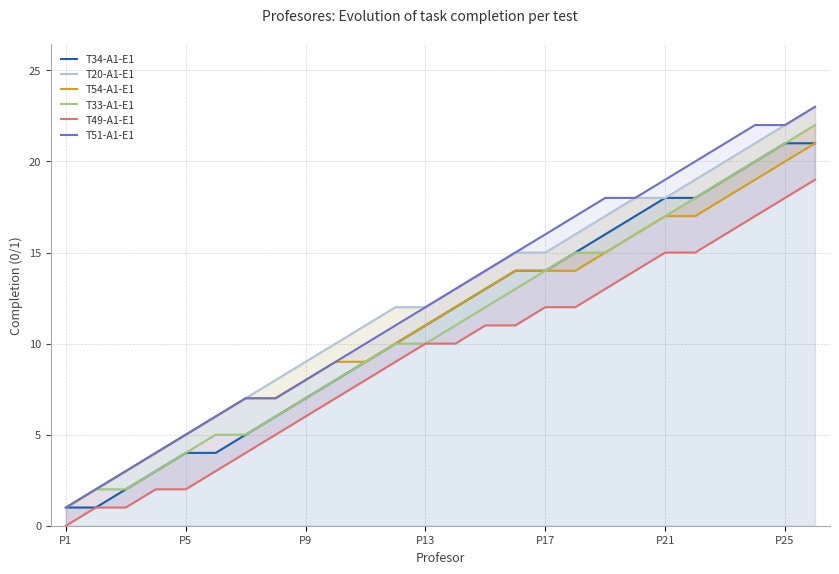

What are all the series names shown in the legend?

T34-A1-E1, T20-A1-E1, T54-A1-E1, T33-A1-E1, T49-A1-E1, T51-A1-E1